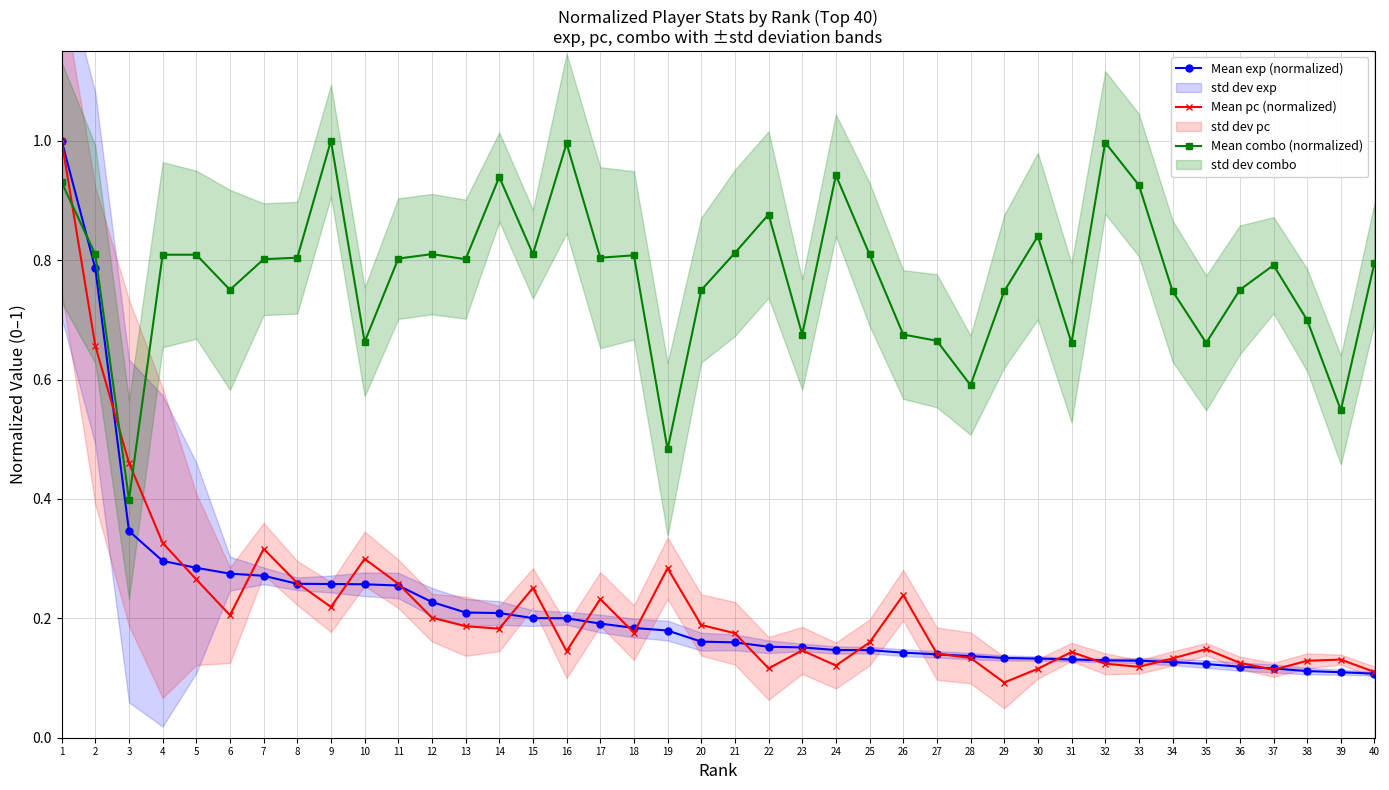

What is the sum of all Mean combo (normalized) values?

31.0